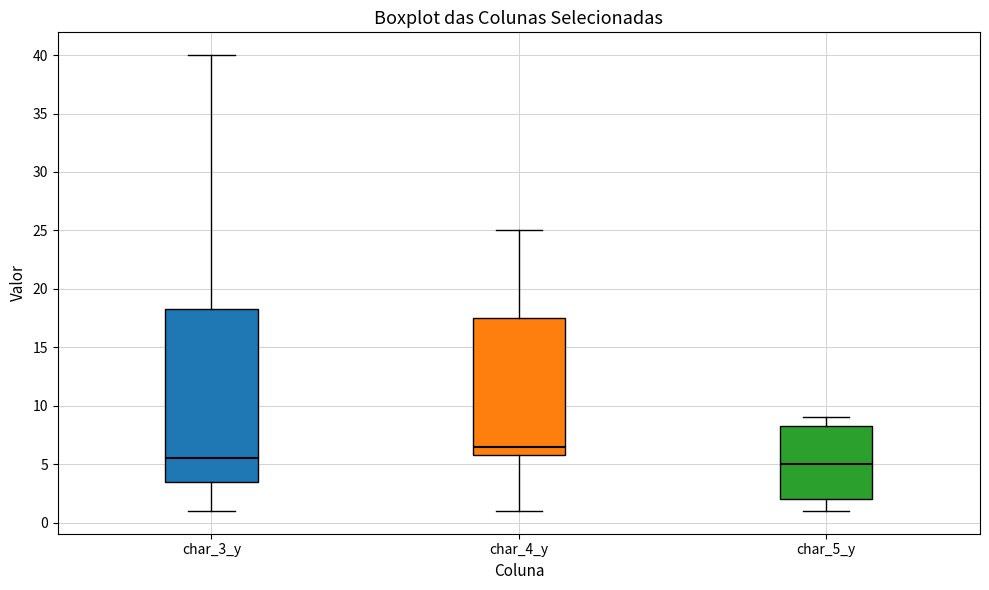

Reading left to right, transcribe this box plot: for each box, give where its median line is, the range the box spans, and where its two whiskers end, as read against the y-axis. The values are not printed on the chart, so give them approximately, as read against the axis.

char_3_y: median 5.5, box 3.5 to 18.5, whiskers 1.0 to 40.0
char_4_y: median 6.5, box 6.0 to 17.5, whiskers 1.0 to 25.0
char_5_y: median 5.0, box 2.0 to 8.5, whiskers 1.0 to 9.0